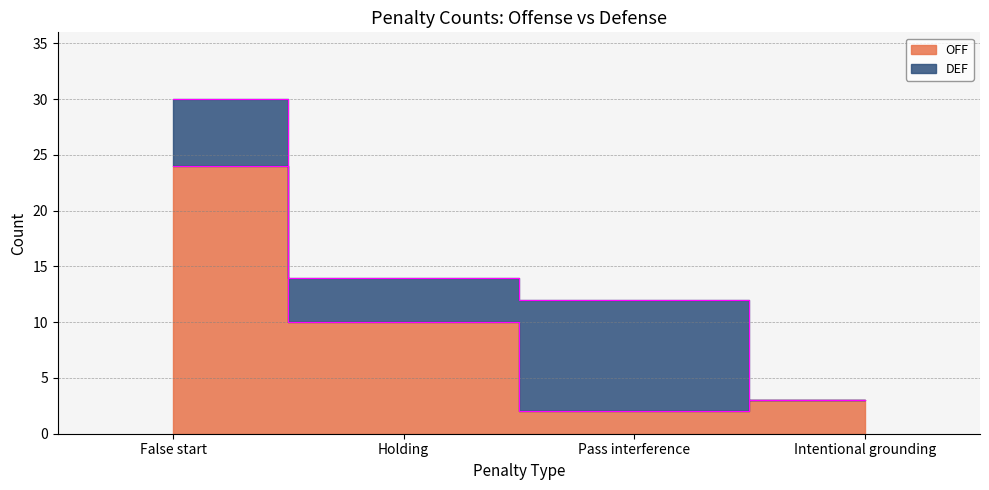

List the labels in order of value, smallest first.

Pass interference, Intentional grounding, Holding, False start